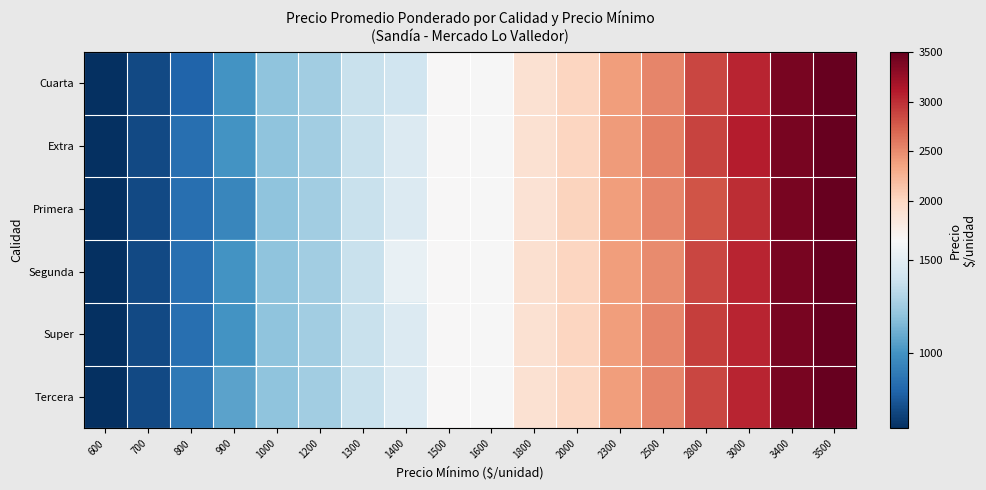

Reading left to right, extract all data points from this chart.

Cuarta: 600=600.0	700=700.0	800=800.0	900=1006.5	1000=1200.0	1200=1258.5	1300=1380.0	1400=1400.0	1500=1607.0	1600=1600.0	1800=1895.0	2000=2015.1	2300=2400.5	2500=2526.2	2800=2867.7	3000=3043.0	3400=3400.0	3500=3500.0
Extra: 600=600.0	700=700.0	800=845.0	900=1006.5	1000=1200.0	1200=1258.5	1300=1380.0	1400=1463.0	1500=1607.0	1600=1600.0	1800=1895.0	2000=2015.1	2300=2409.0	2500=2552.5	2800=2891.0	3000=3086.0	3400=3400.0	3500=3500.0
Primera: 600=600.0	700=700.0	800=845.0	900=950.0	1000=1200.0	1200=1258.5	1300=1380.0	1400=1463.0	1500=1607.0	1600=1600.0	1800=1885.0	2000=2030.2	2300=2392.0	2500=2526.2	2800=2800.0	3000=3000.0	3400=3400.0	3500=3500.0
Segunda: 600=600.0	700=700.0	800=845.0	900=1006.5	1000=1200.0	1200=1258.5	1300=1380.0	1400=1526.0	1500=1607.0	1600=1600.0	1800=1905.0	2000=2015.1	2300=2400.5	2500=2500.0	2800=2867.7	3000=3043.0	3400=3400.0	3500=3500.0
Super: 600=600.0	700=700.0	800=845.0	900=1006.5	1000=1200.0	1200=1258.5	1300=1380.0	1400=1463.0	1500=1607.0	1600=1600.0	1800=1895.0	2000=2015.1	2300=2400.5	2500=2526.2	2800=2912.0	3000=3043.0	3400=3400.0	3500=3500.0
Tercera: 600=600.0	700=700.0	800=890.0	900=1063.0	1000=1200.0	1200=1258.5	1300=1380.0	1400=1463.0	1500=1607.0	1600=1600.0	1800=1895.0	2000=2000.0	2300=2400.5	2500=2526.2	2800=2867.7	3000=3043.0	3400=3400.0	3500=3500.0